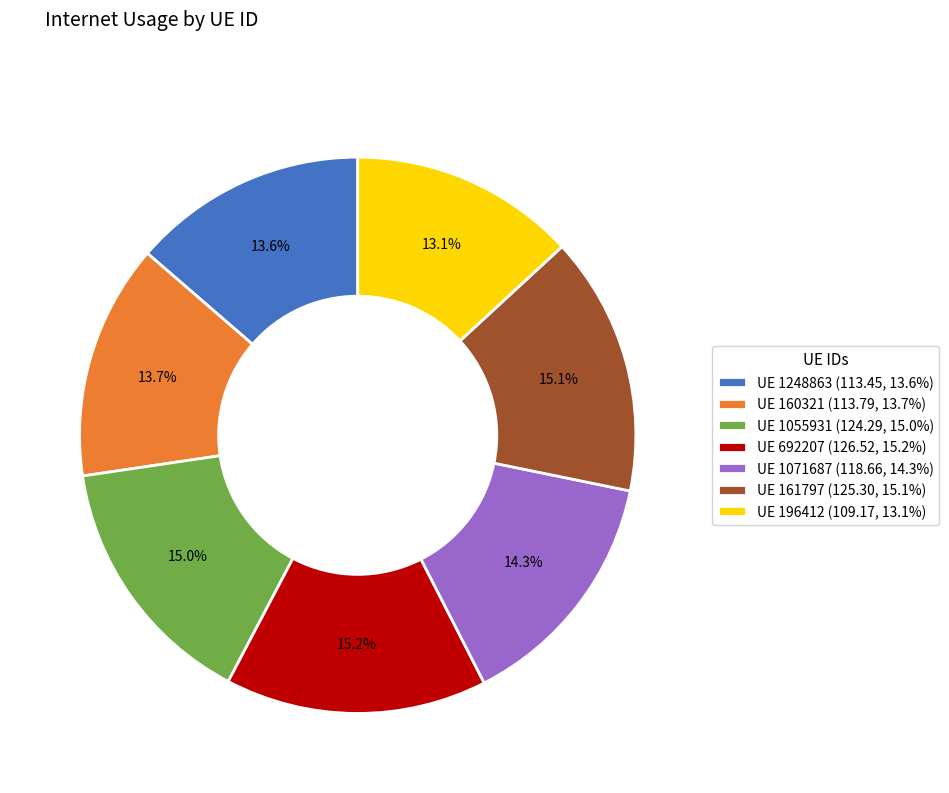

What portion of the pie excludes UE 160321 (113.79, 13.7%)?

86.3%